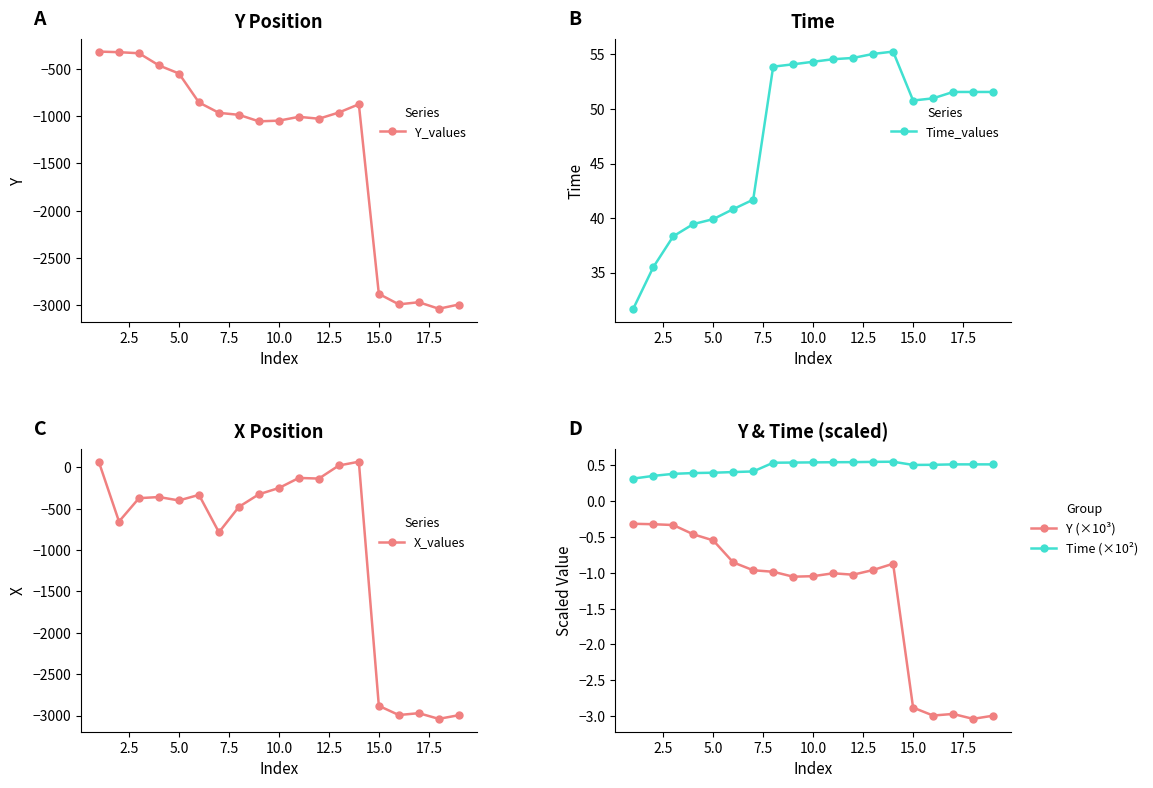

How many Y (×10³) values are between -2 and 0?

14